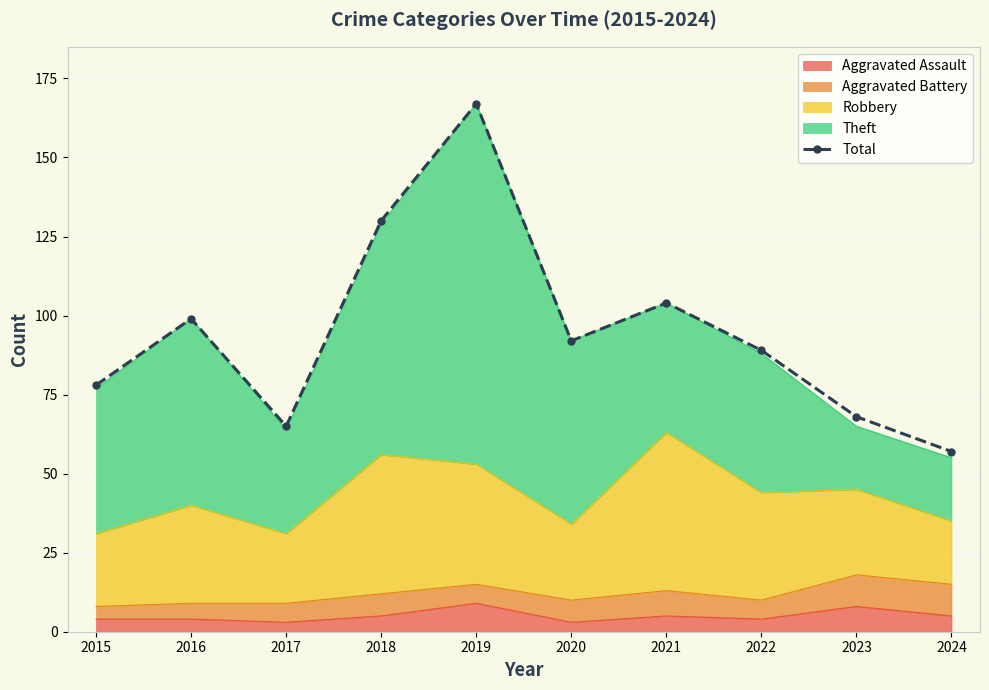

True or false: the data has more than 2 interior local peaks.

True